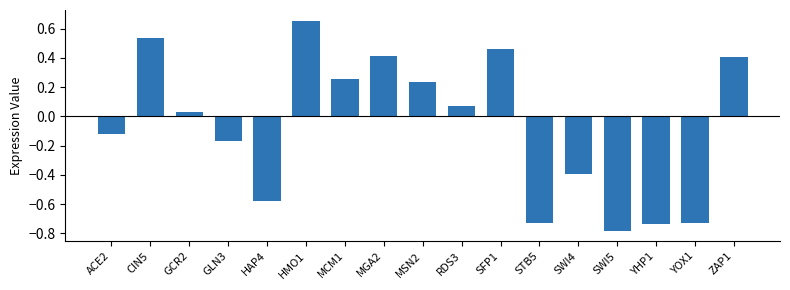

What is the difference between the maximum and minimum values?

1.4